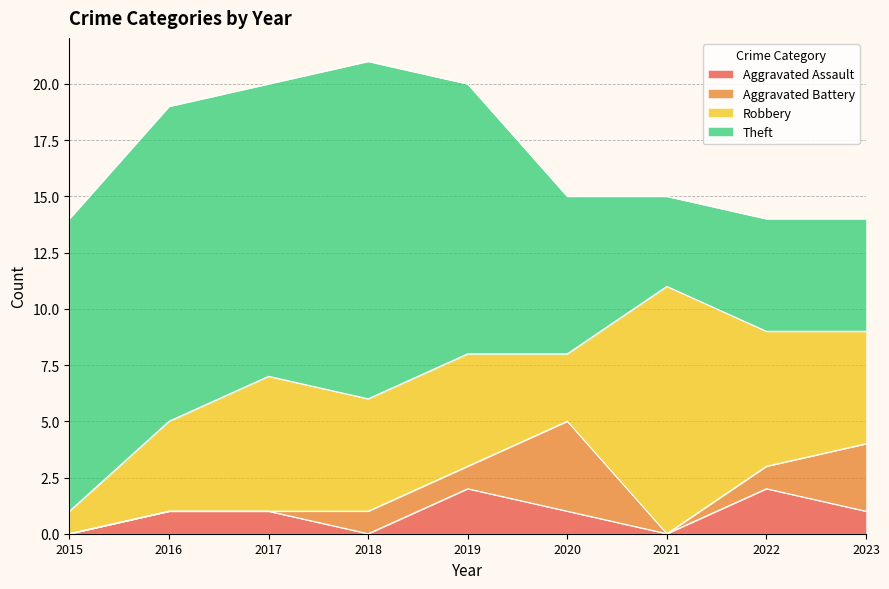

True or false: Robbery and Aggravated Battery cross at least once.

True